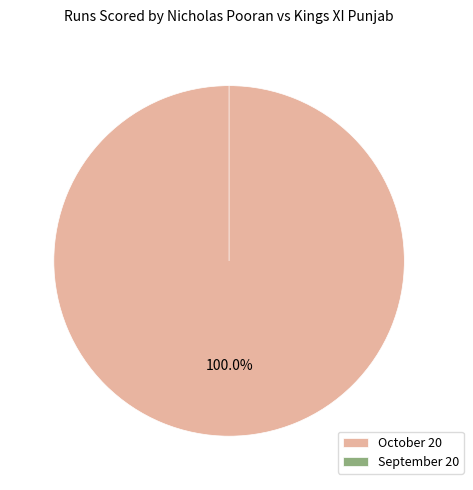

To the nearest percent, what is the average slice percentage?

50%